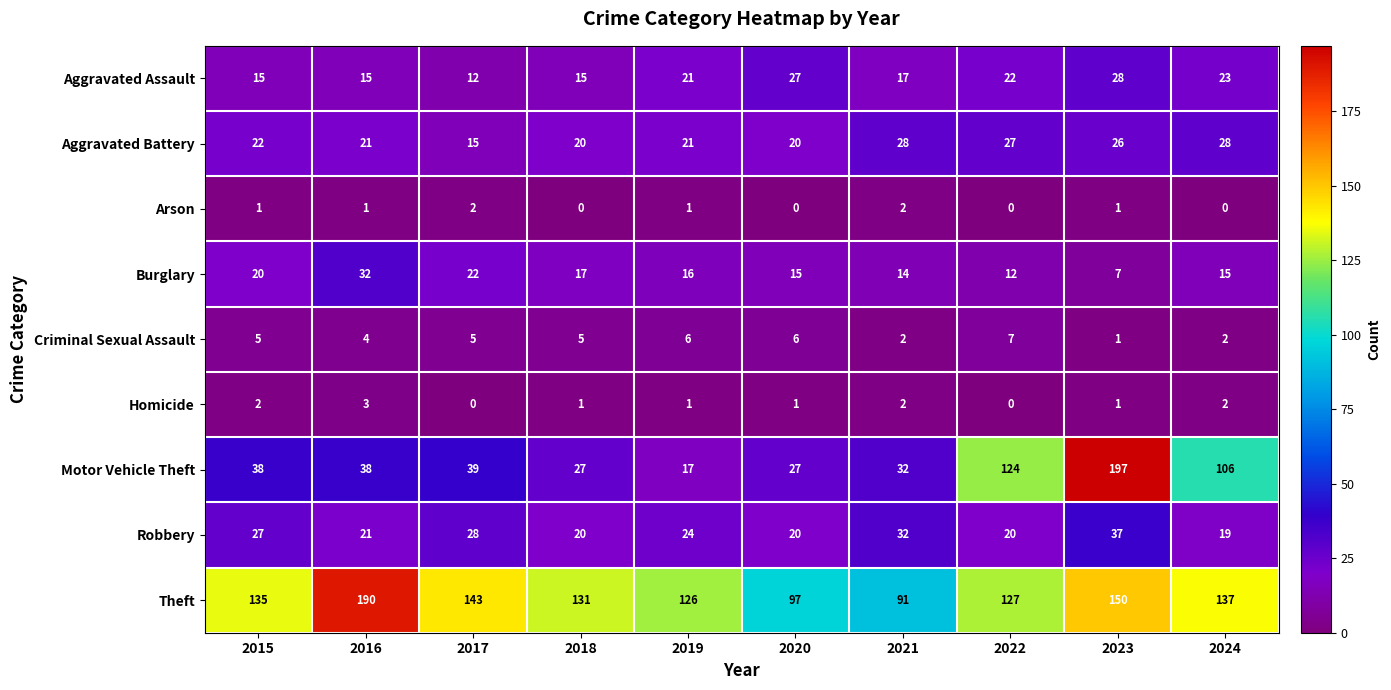

How many data points does each series have?

10